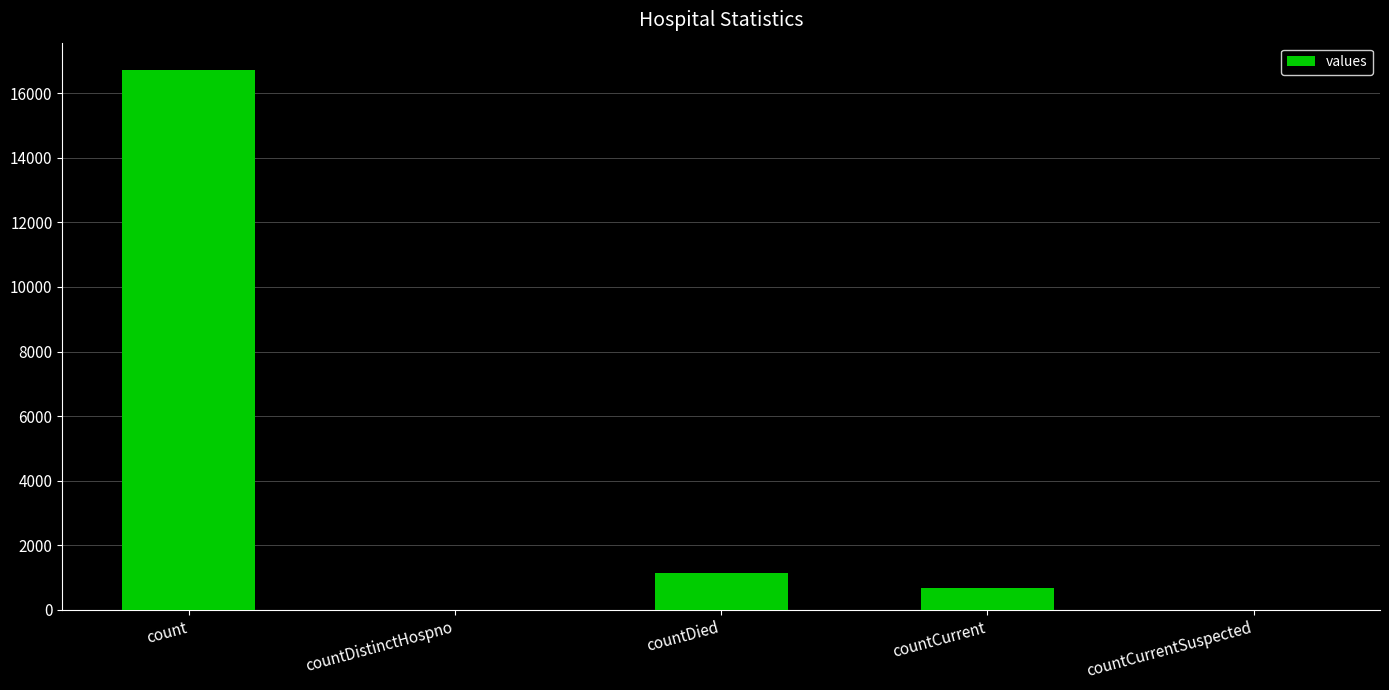

Is it true that the value at count is 7204?

False